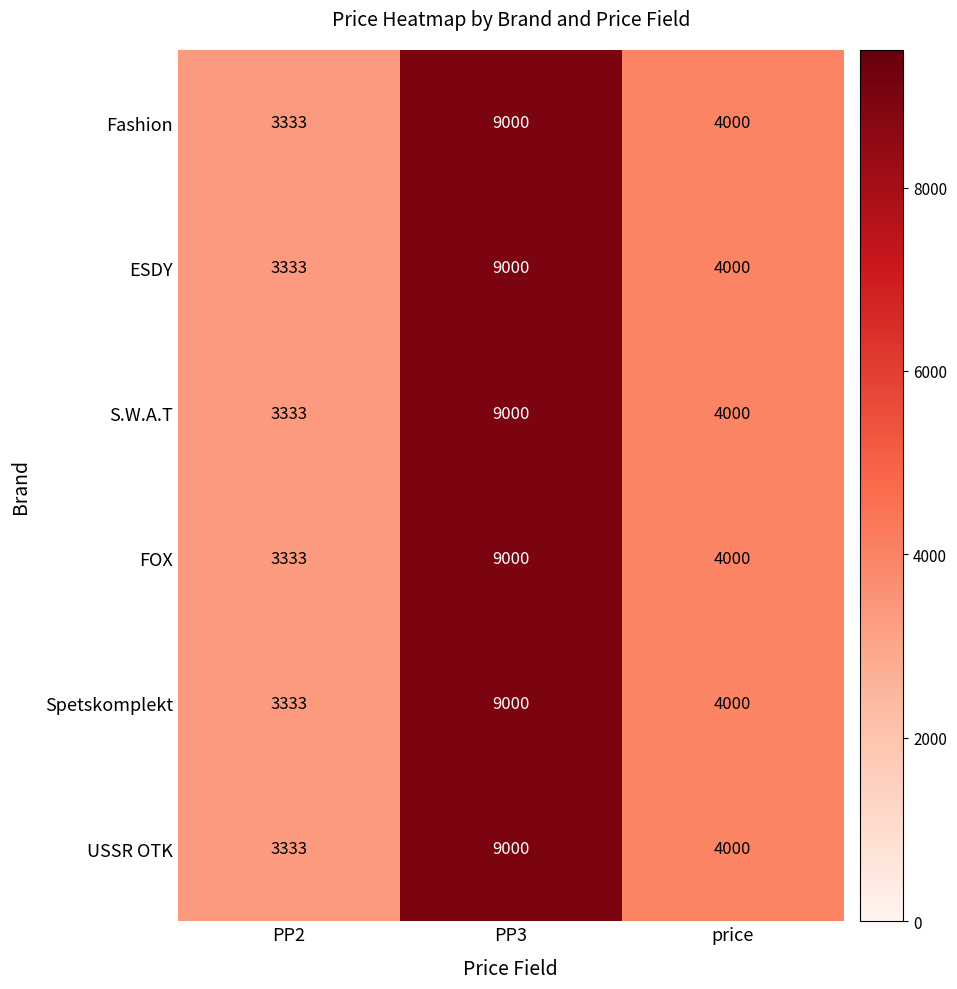

True or false: ESDY has a value of 3333 at PP2.

True